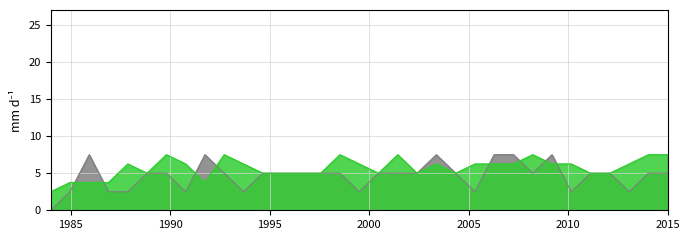

What is the maximum value shown in the chart?

7.5